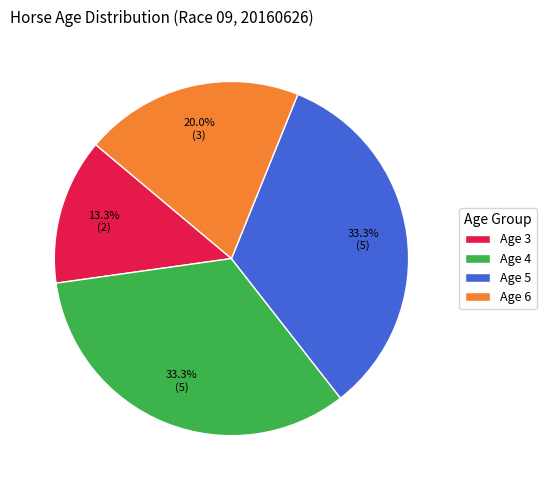

What is the smallest slice in the pie chart?

Age 3